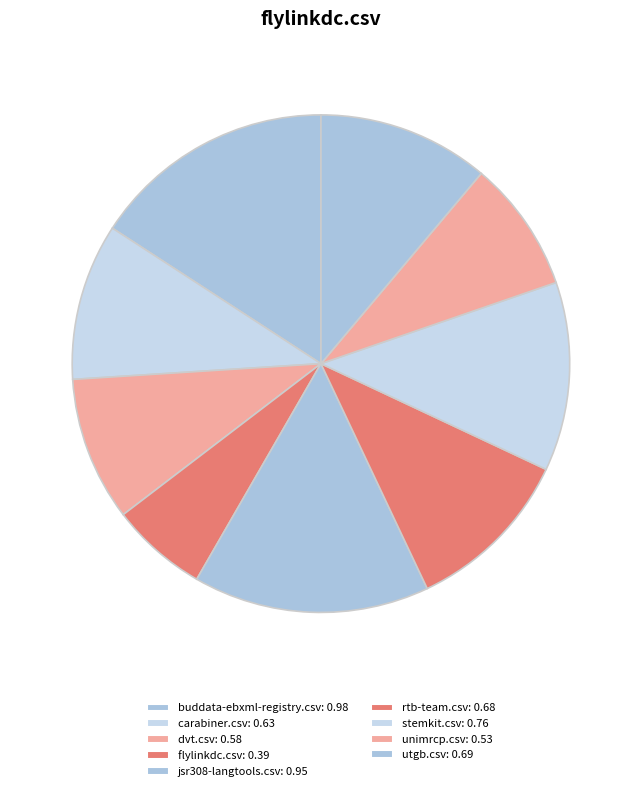

How many segments does this pie chart have?

9